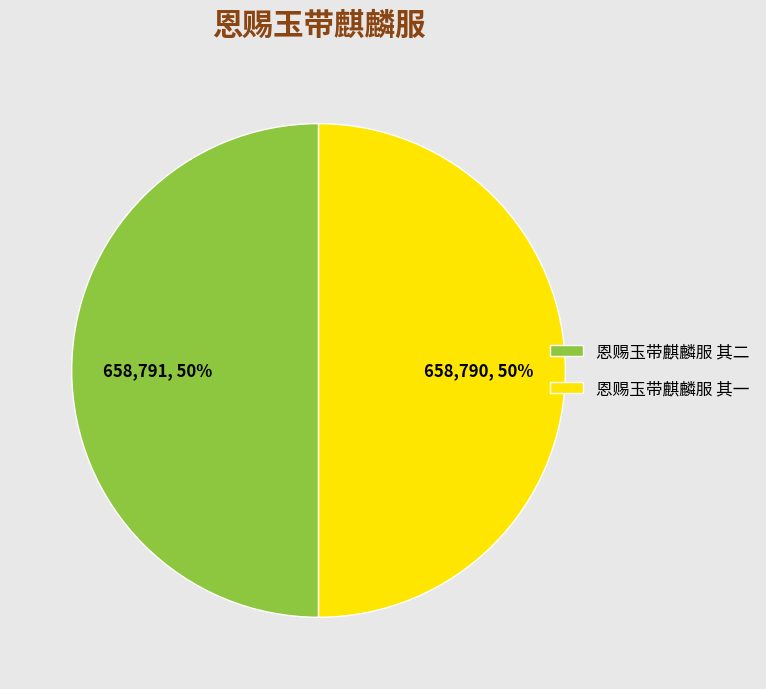

Do 恩赐玉带麒麟服 其二 and 恩赐玉带麒麟服 其一 together represent more than half of the pie?

Yes